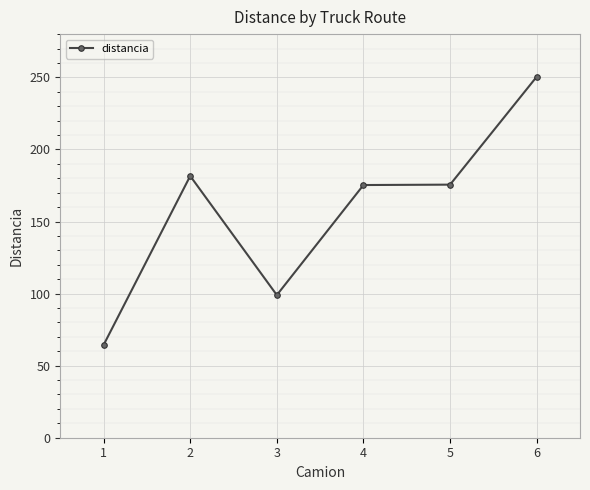

How many series are shown in this chart?

1